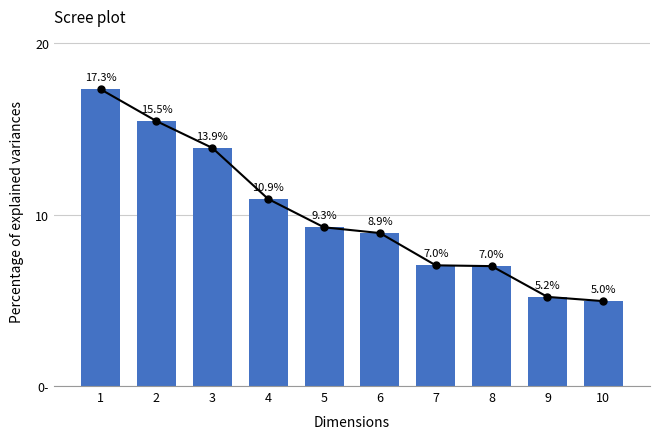

What is the difference between the maximum and second lowest values?

12.1